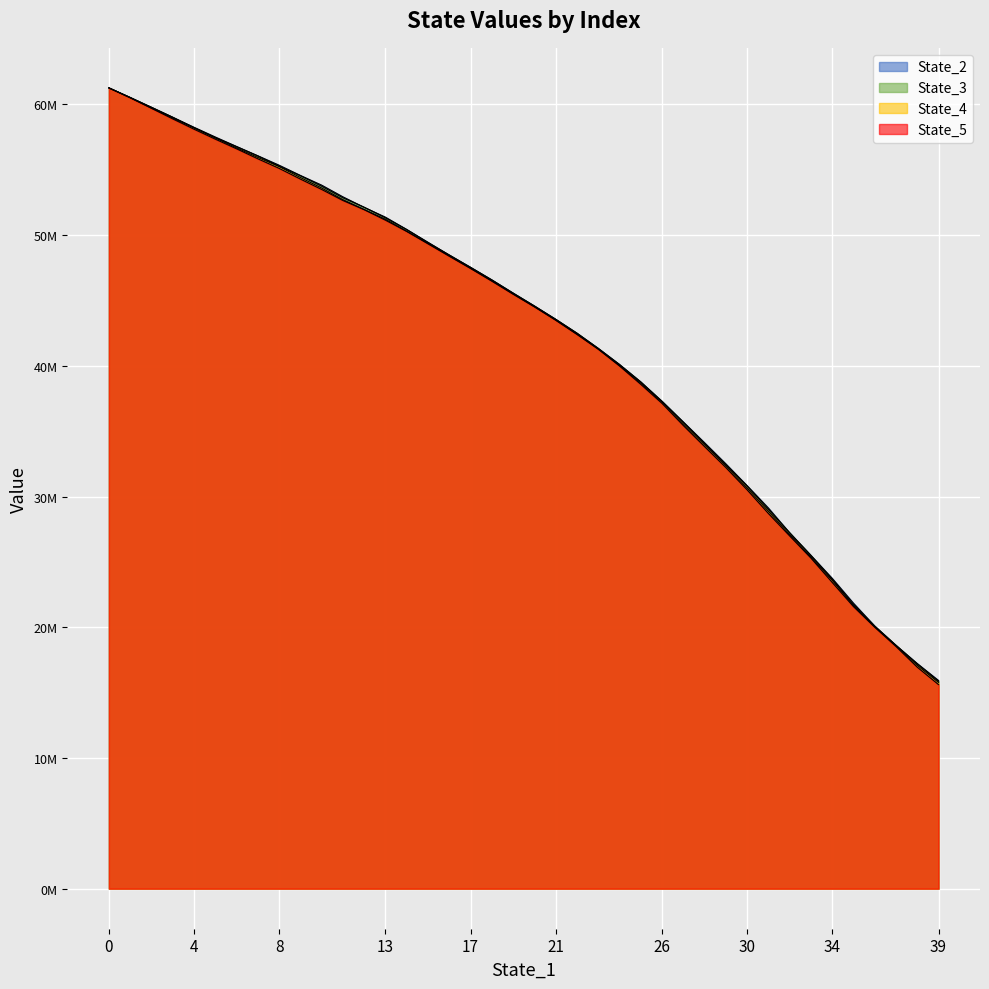

At 21, list the series in order from largest to smallest.

State_2, State_3, State_4, State_5